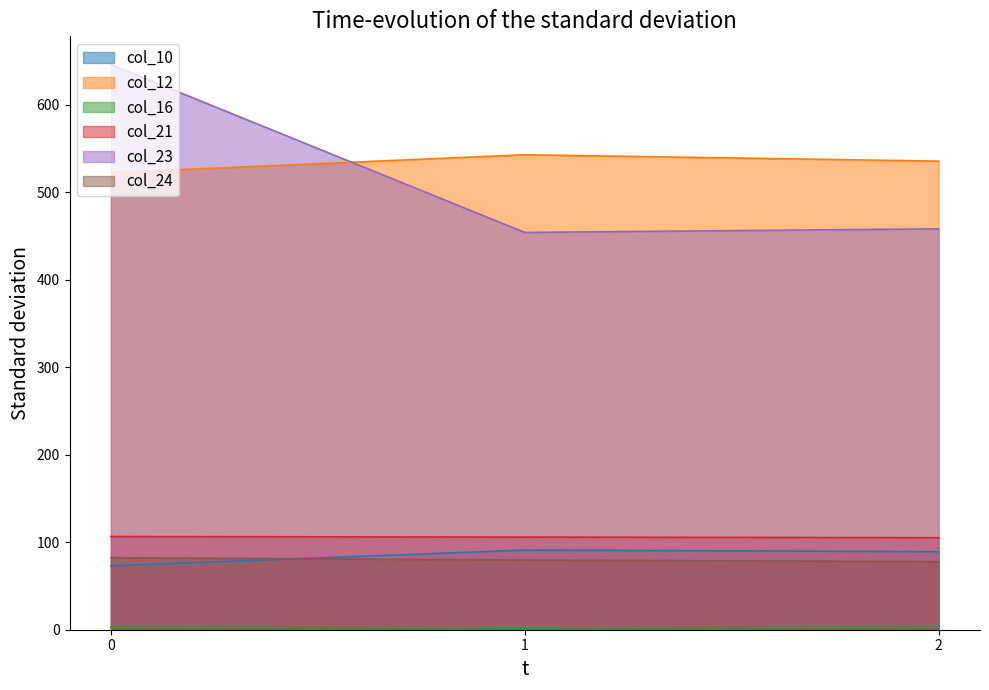

Count the number of data series in this chart.

6